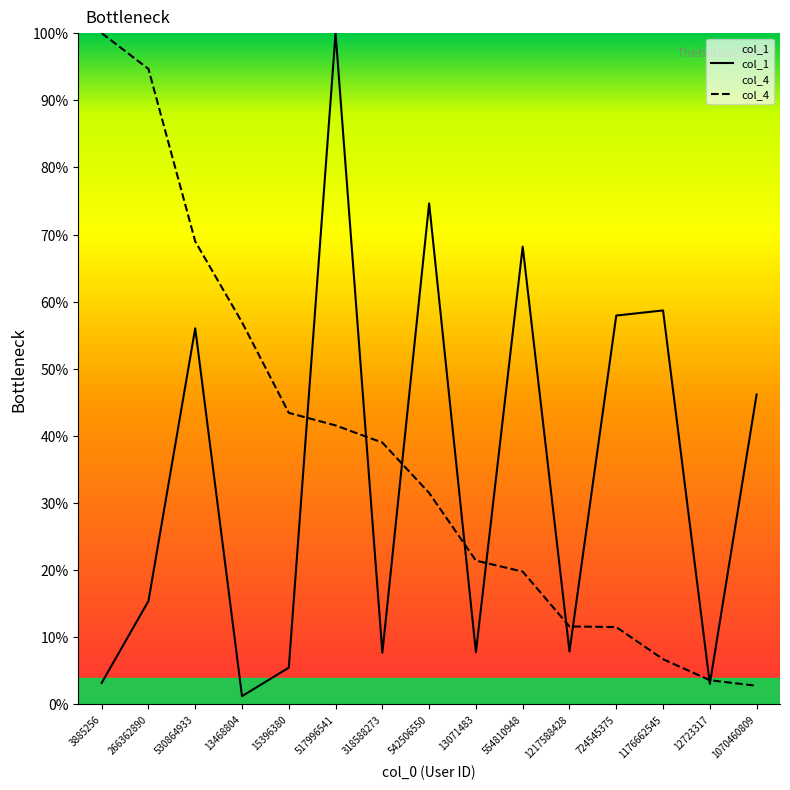

What is the highest value of the col_1 series?

100.0